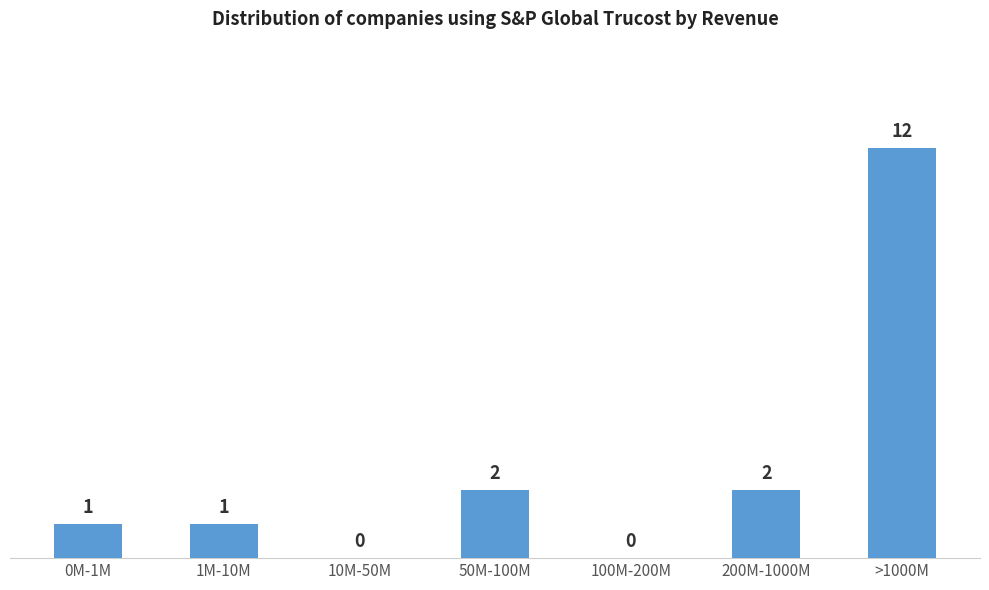

Reading right to left, transcribe all the data shown in this chart.

>1000M=12	200M-1000M=2	100M-200M=0	50M-100M=2	10M-50M=0	1M-10M=1	0M-1M=1